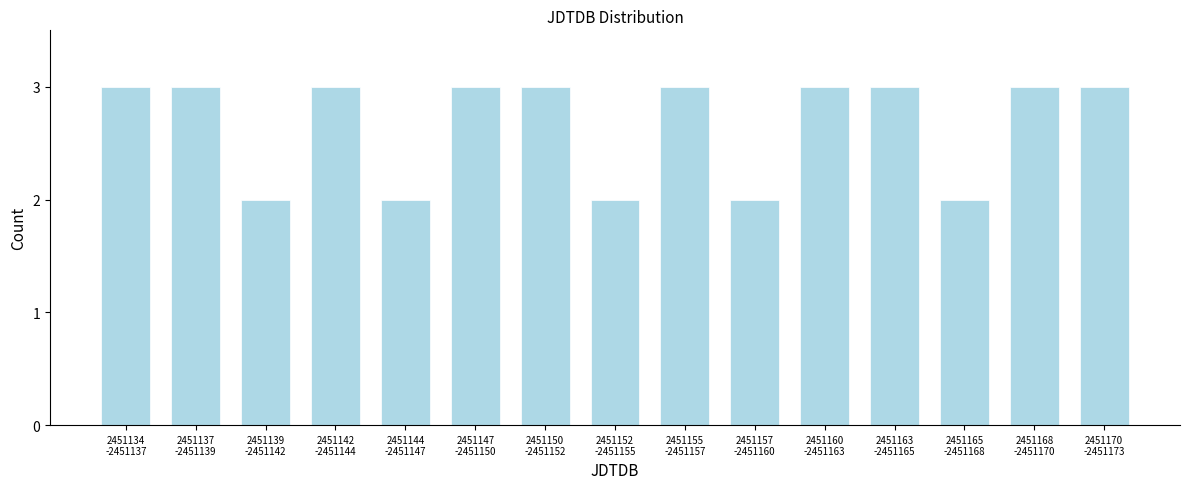

Reading right to left, transcribe all the data shown in this chart.

3	3	2	3	3	2	3	2	3	3	2	3	2	3	3